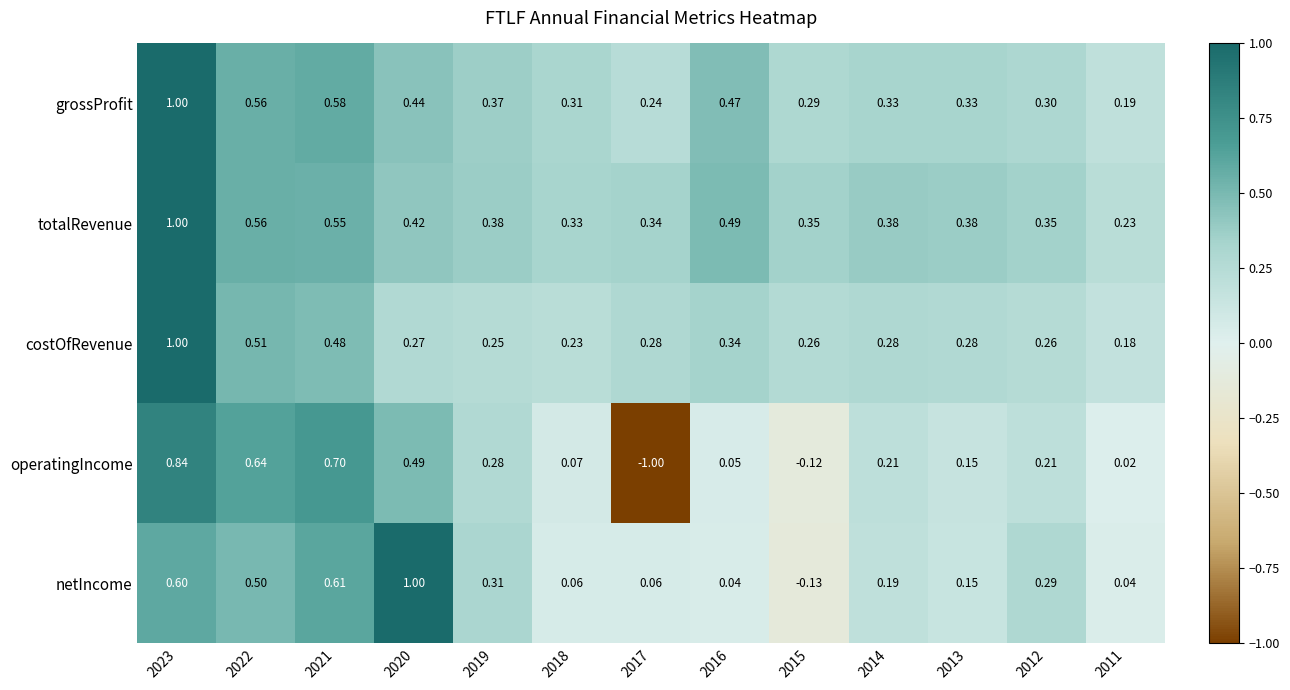

Which series has the largest range (max minus min)?

operatingIncome